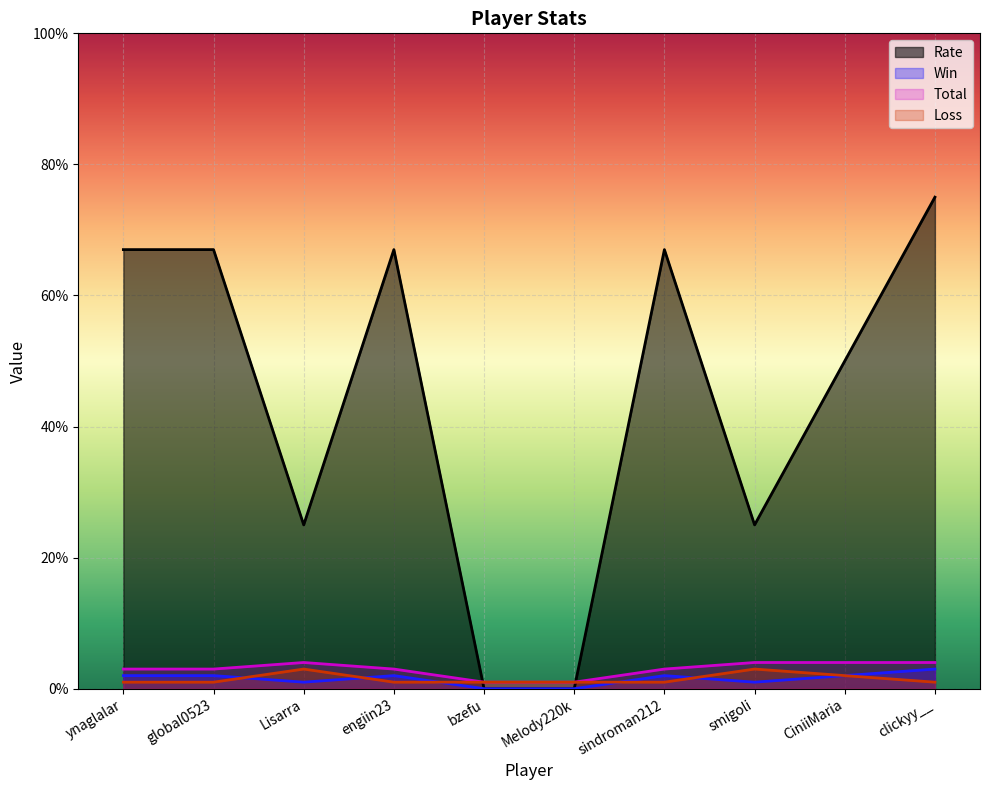

What are all the series names shown in the legend?

Rate, Win, Total, Loss